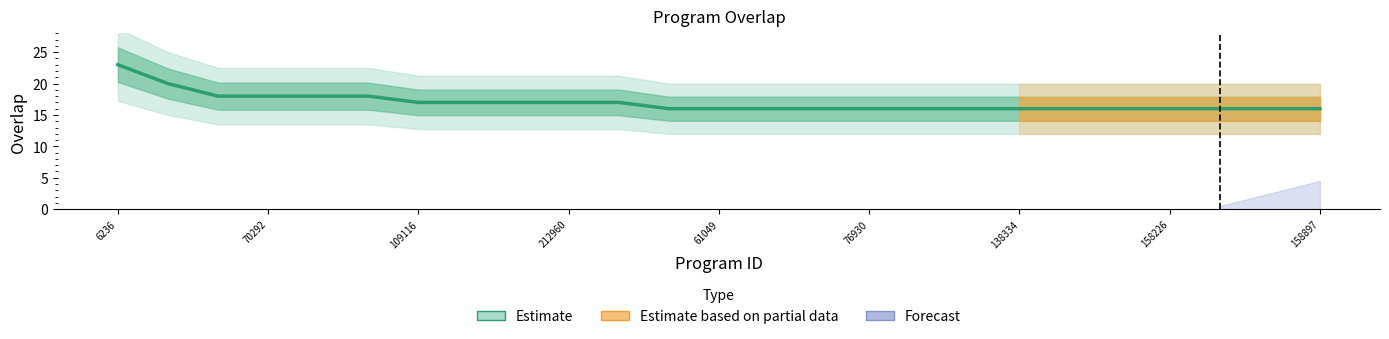

How many values are between 16 and 17?

19